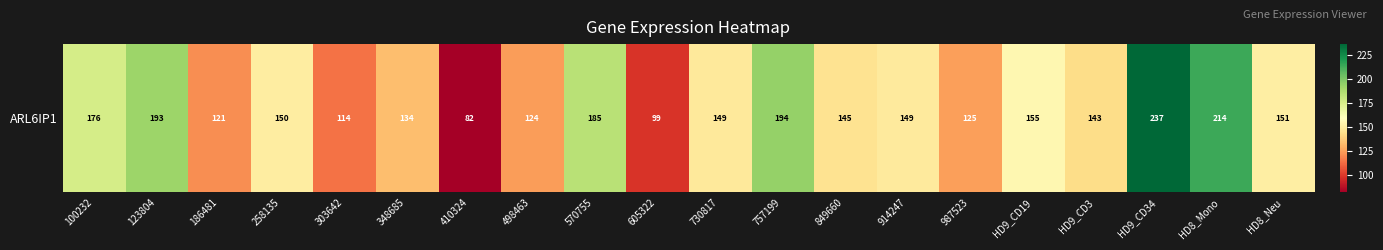

Reading right to left, transcribe all the data shown in this chart.

151.3	213.9	236.9	143.5	155.5	125.1	149.1	145.4	193.9	148.8	98.6	184.7	124.3	81.7	133.7	114.2	150.2	120.6	192.5	176.0